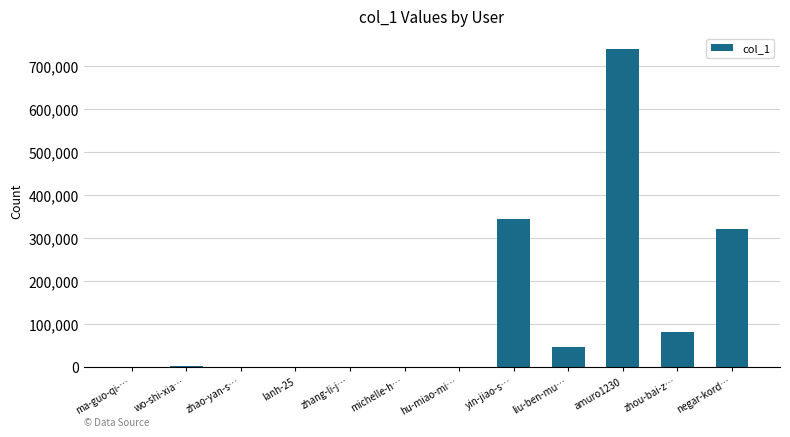

Does the chart contain stacked bars?

No